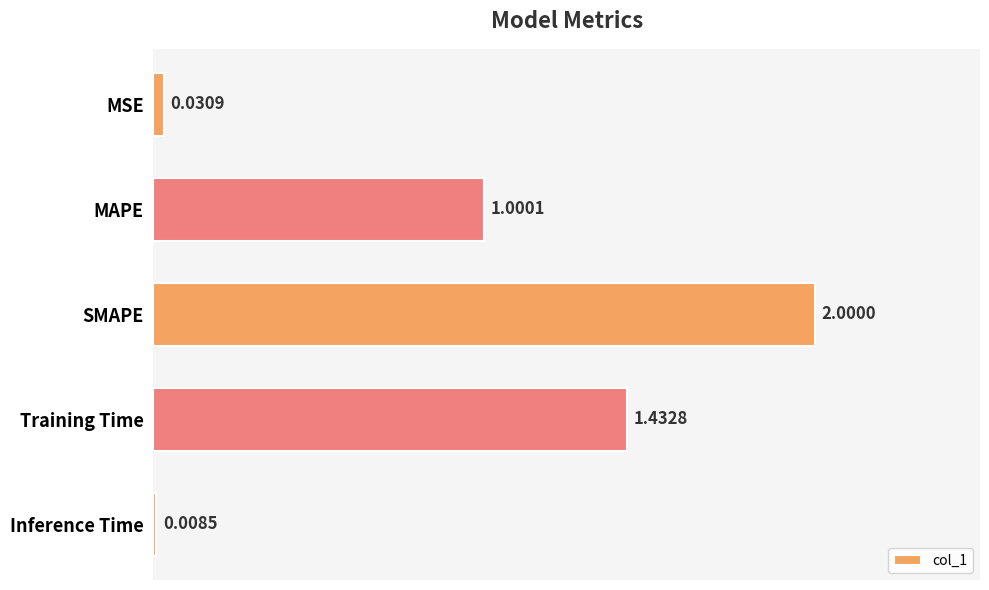

What is the sum of the values at MSE and Training Time?

1.5